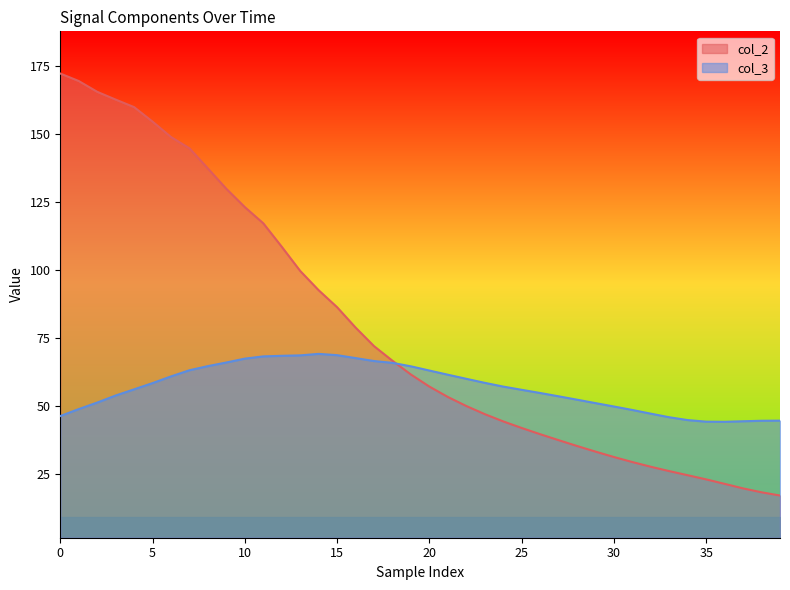

How many intersections are there between col_2 and col_3?

1